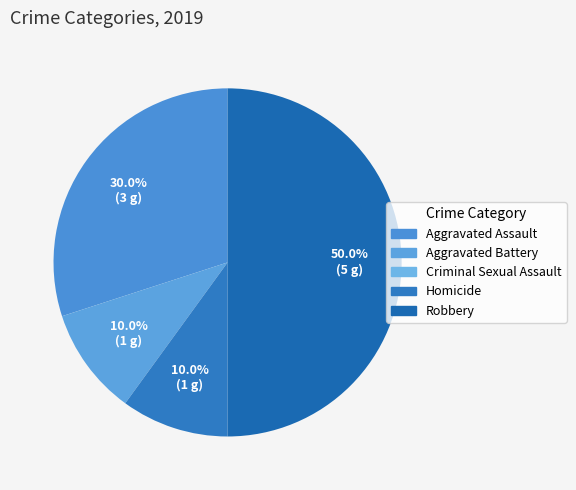

How many segments does this pie chart have?

5